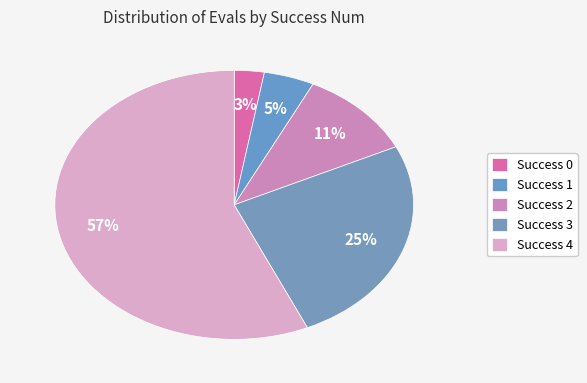

How many slices are in this pie chart?

5